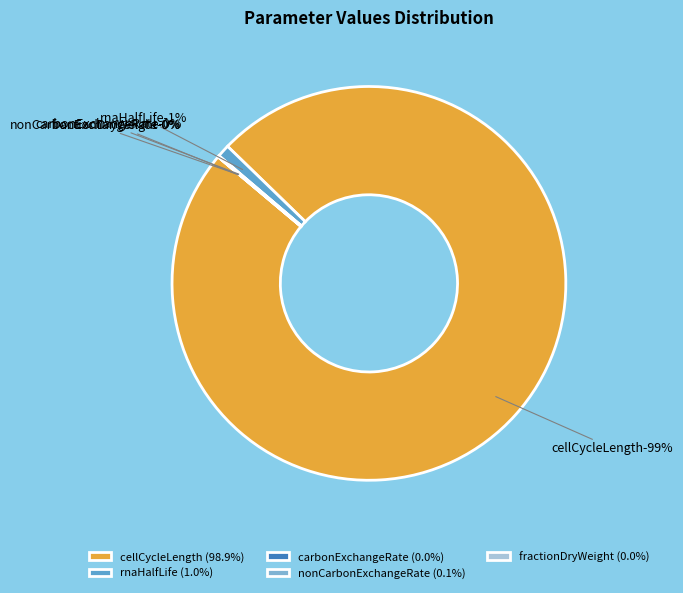

True or false: fractionDryWeight accounts for 0% of the total.

True